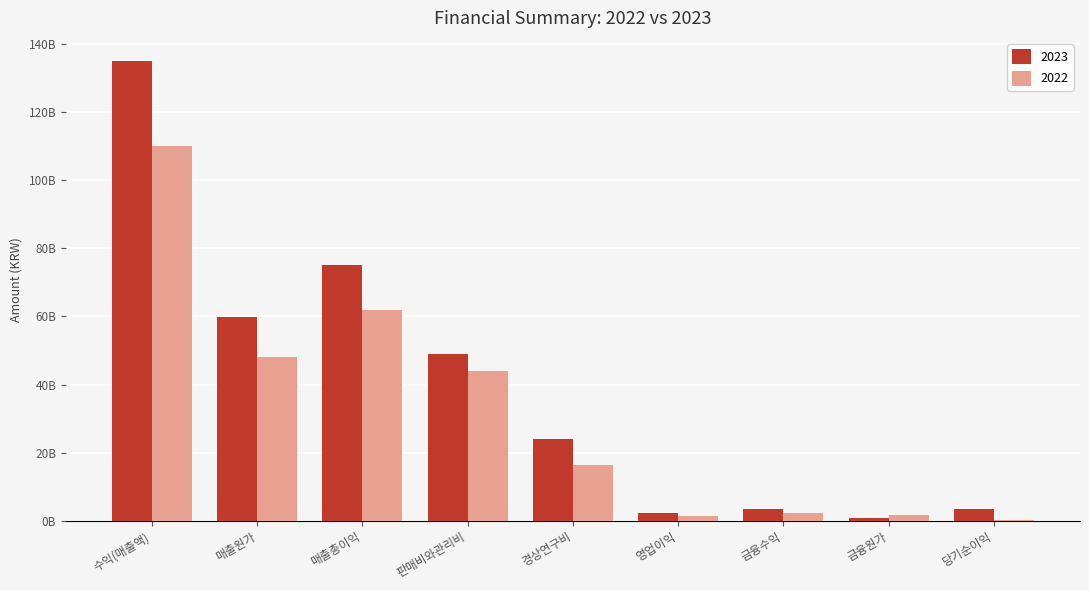

Are the bars horizontal?

No